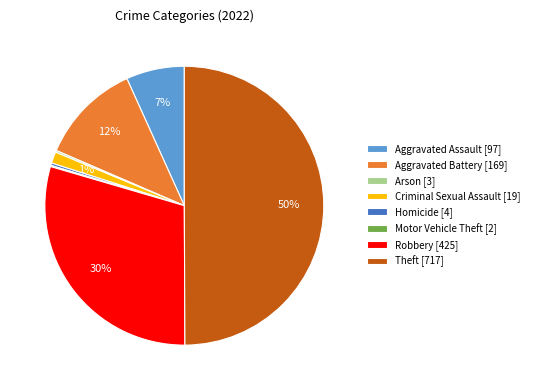

What percentage is the Aggravated Battery slice, to the nearest percent?

12%